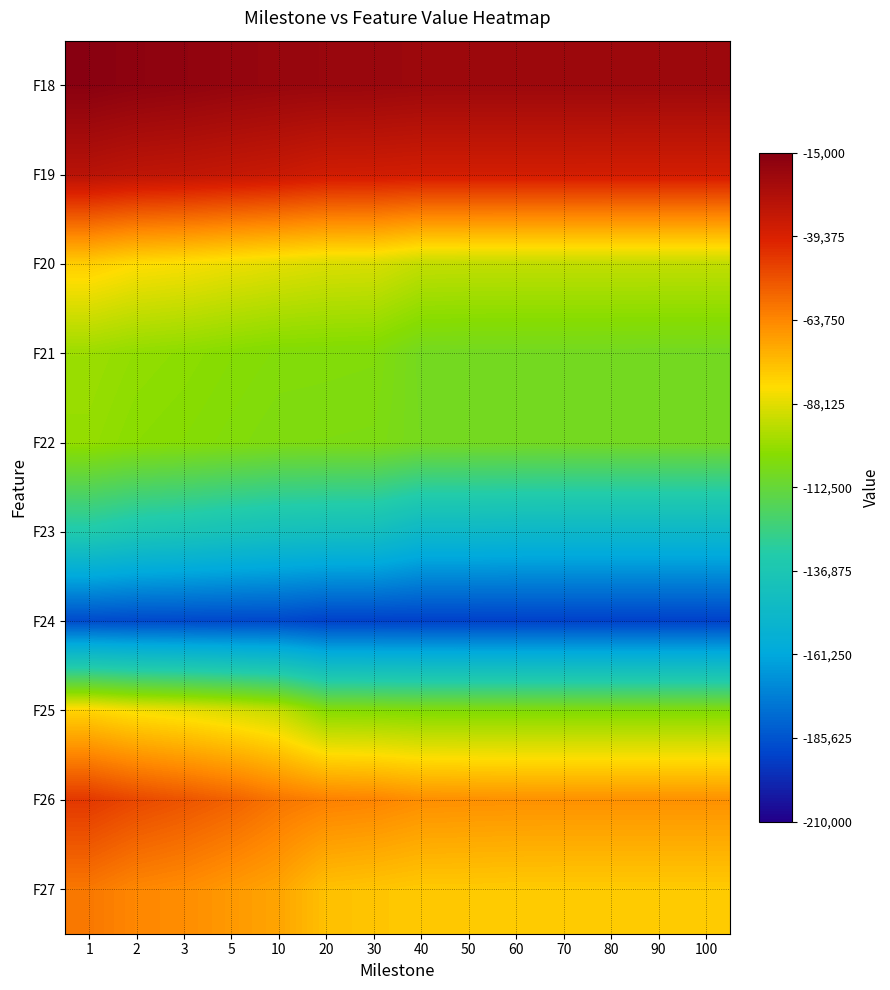

At which category is the sum across all series the highest?

1